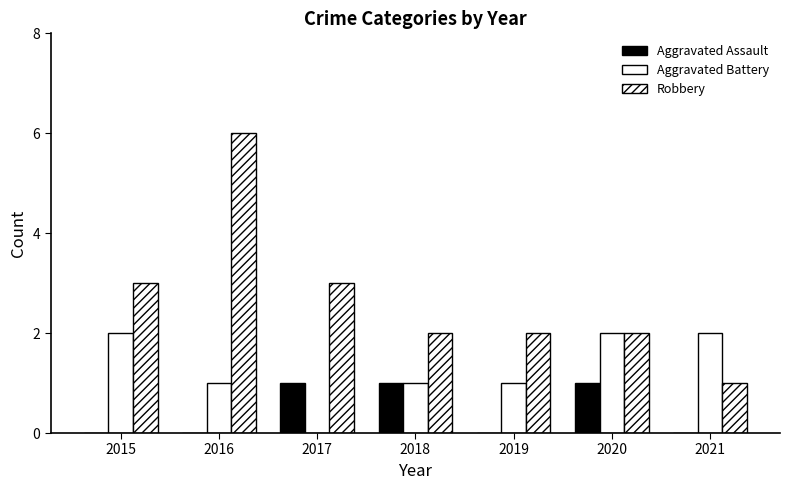

What is the lowest value of the Robbery series?

1